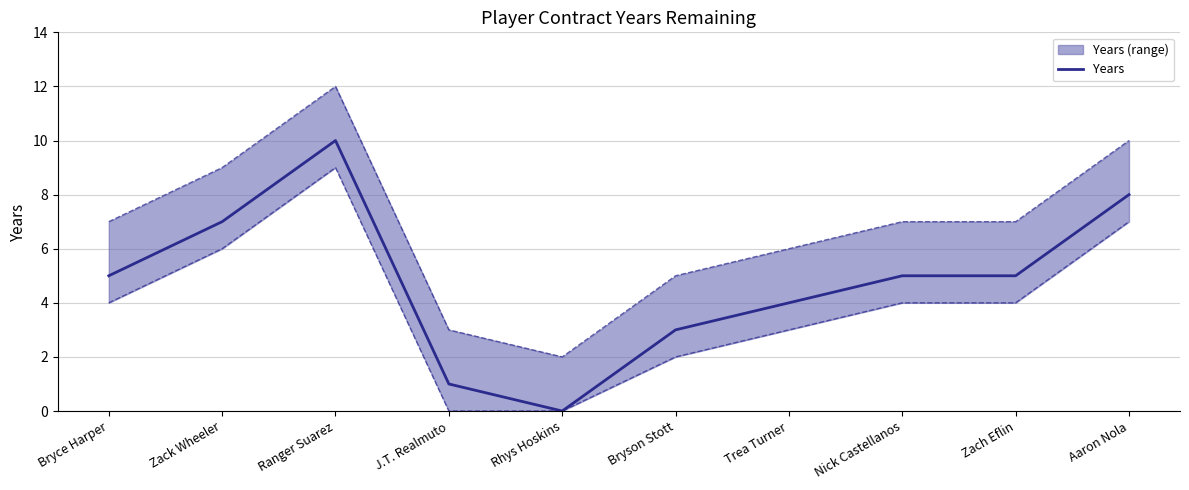

How many data points are less than 5?

4